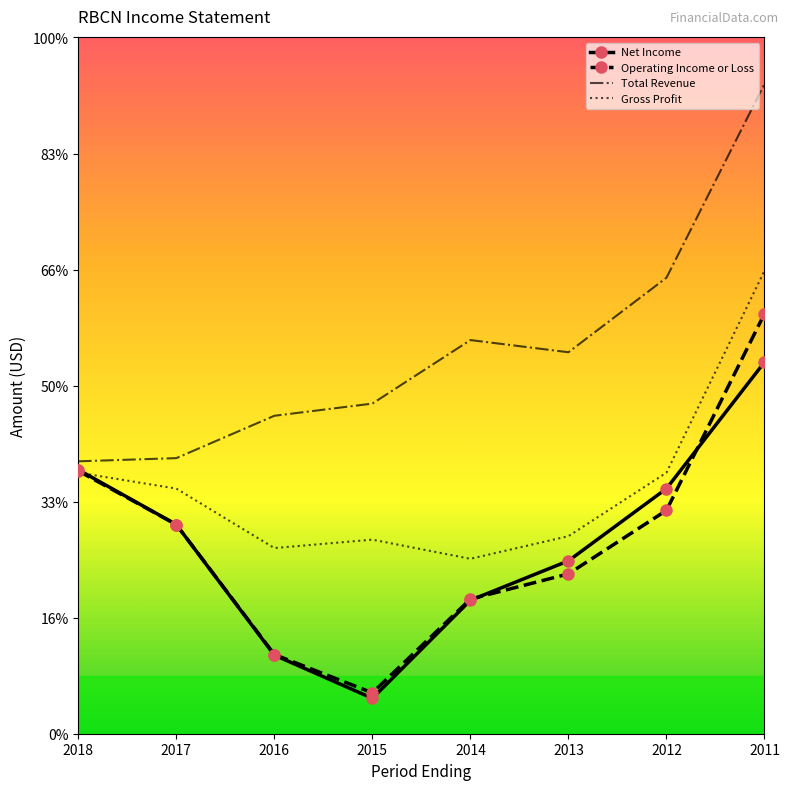

At which category does the chart reach its minimum across all series?

2015